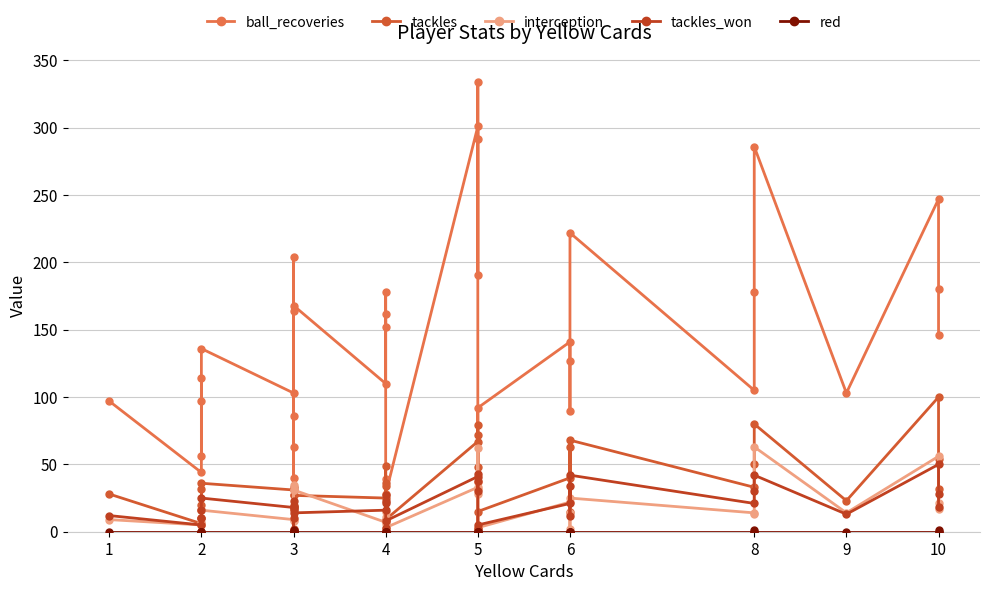

Is the value of red at 2 greater than the value of tackles_won at 10?

No